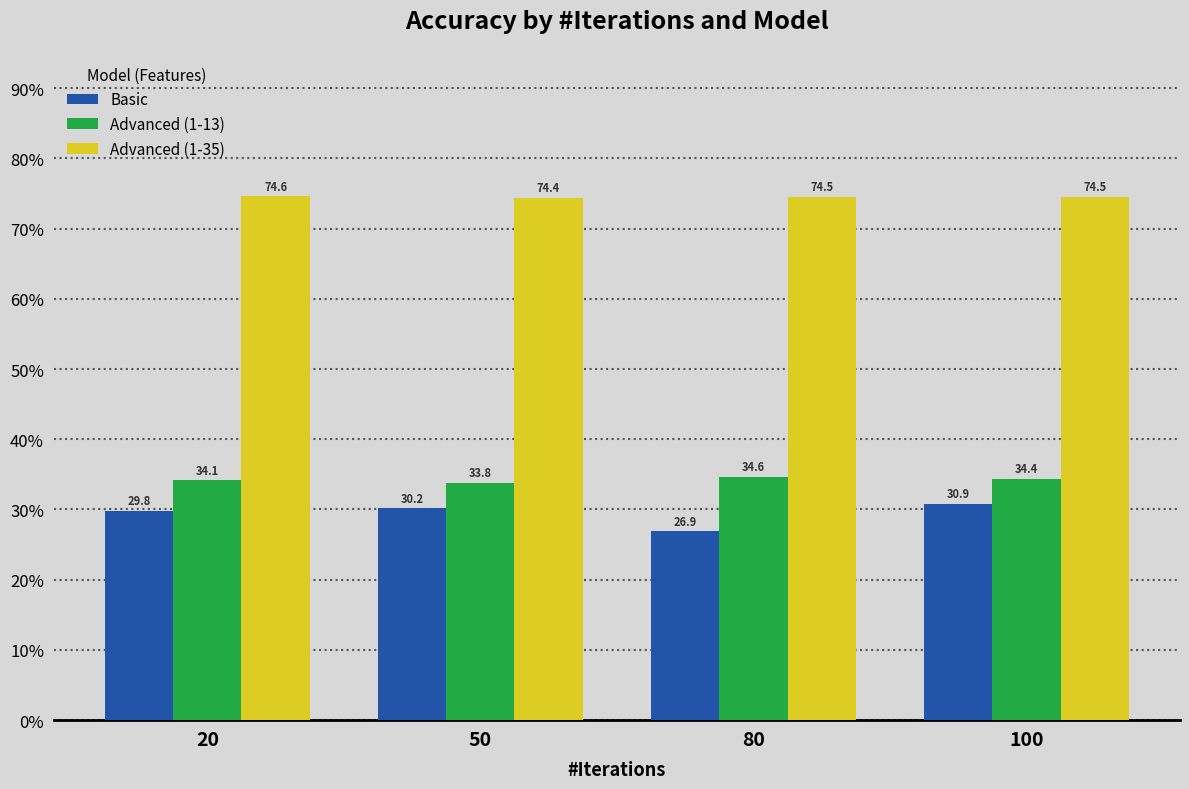

Which category has the lowest value in the Advanced (1-13) series?

50